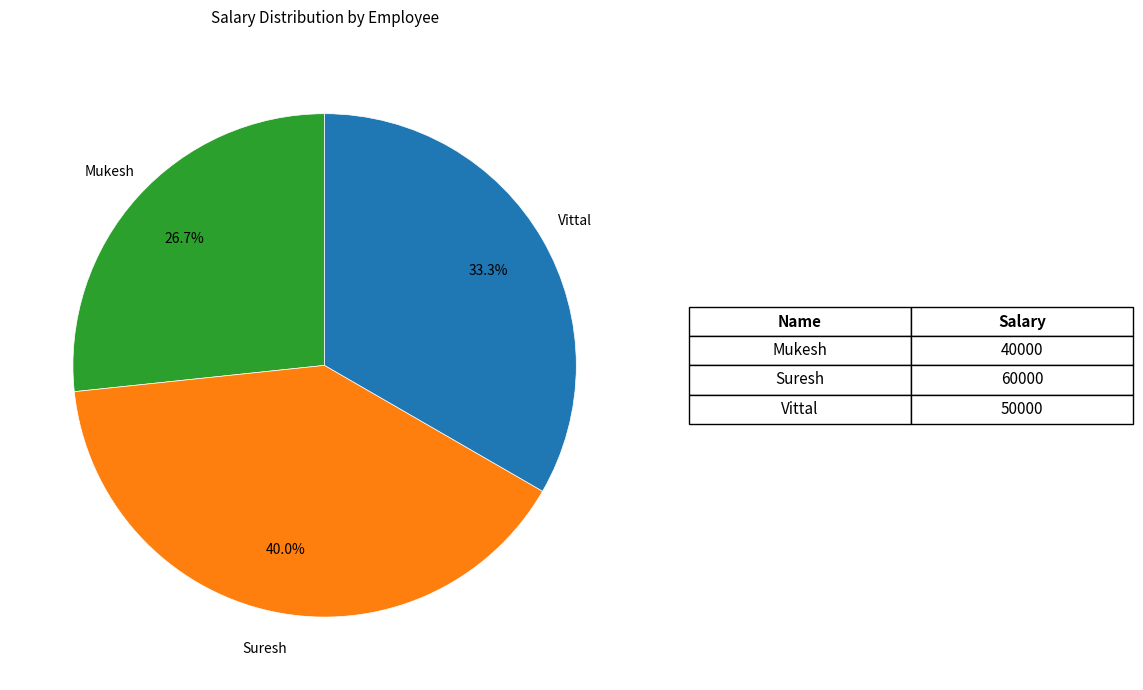

Is there a majority slice in this chart?

No